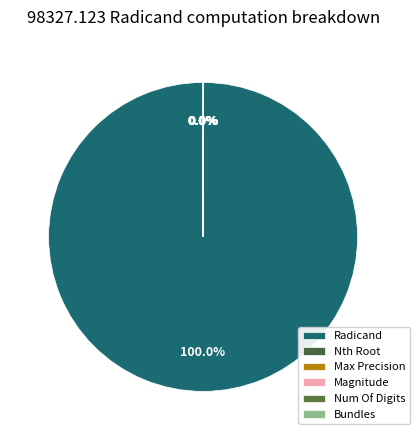

The Radicand slice represents 94% of the pie. True or false?

False